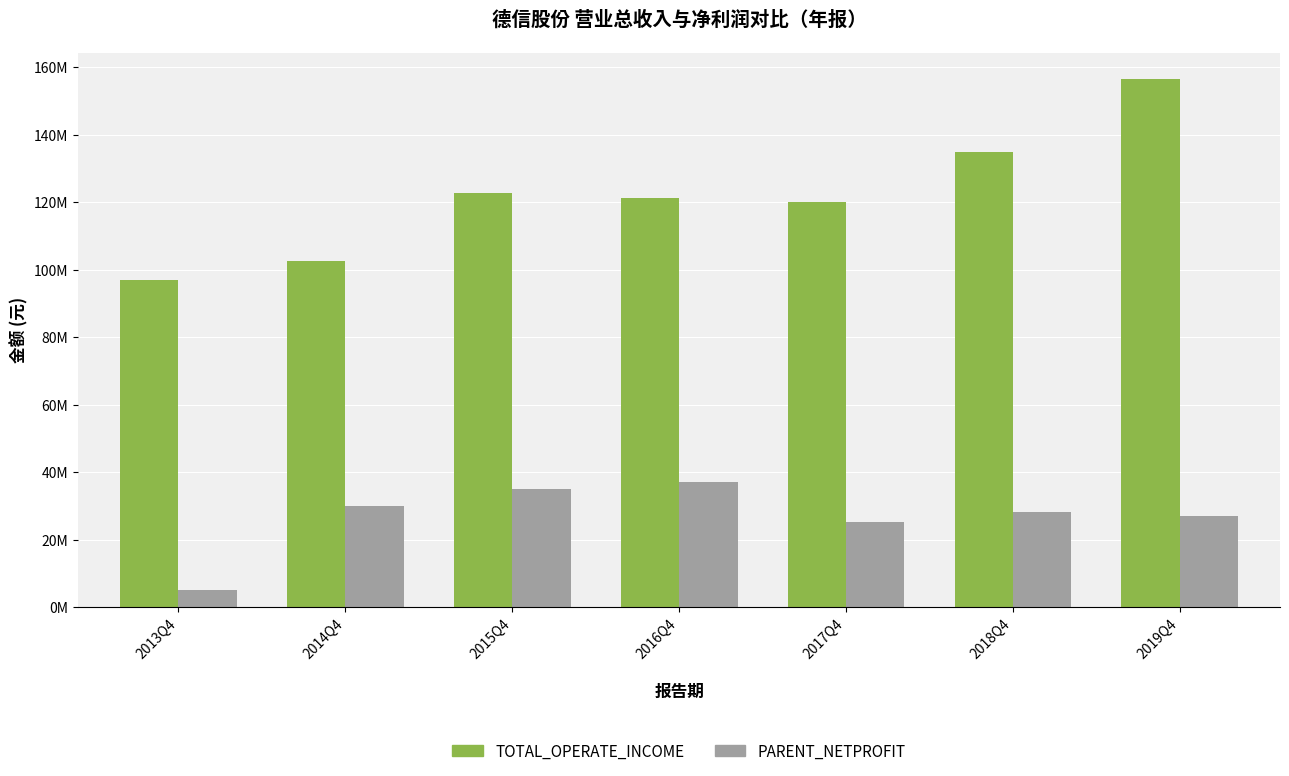

What is the label of the 2nd bar from the right?

2018Q4